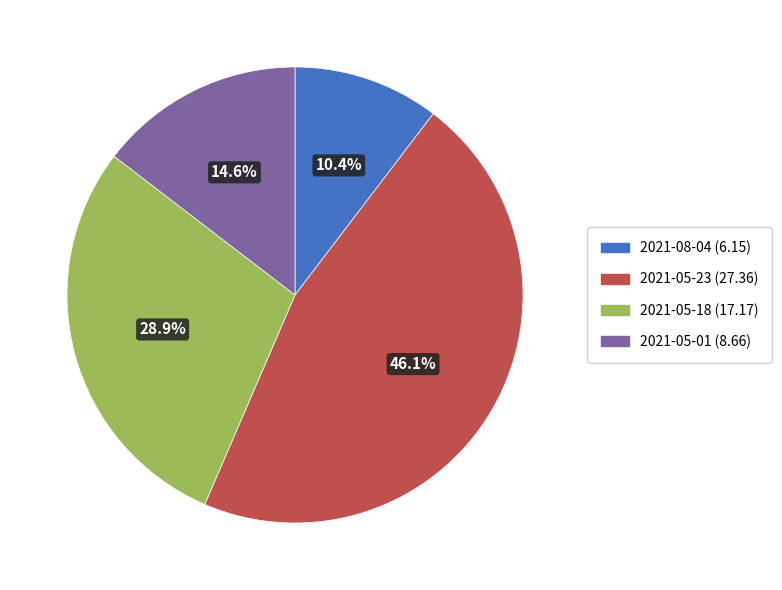

Is there any slice that represents more than half of the pie?

No